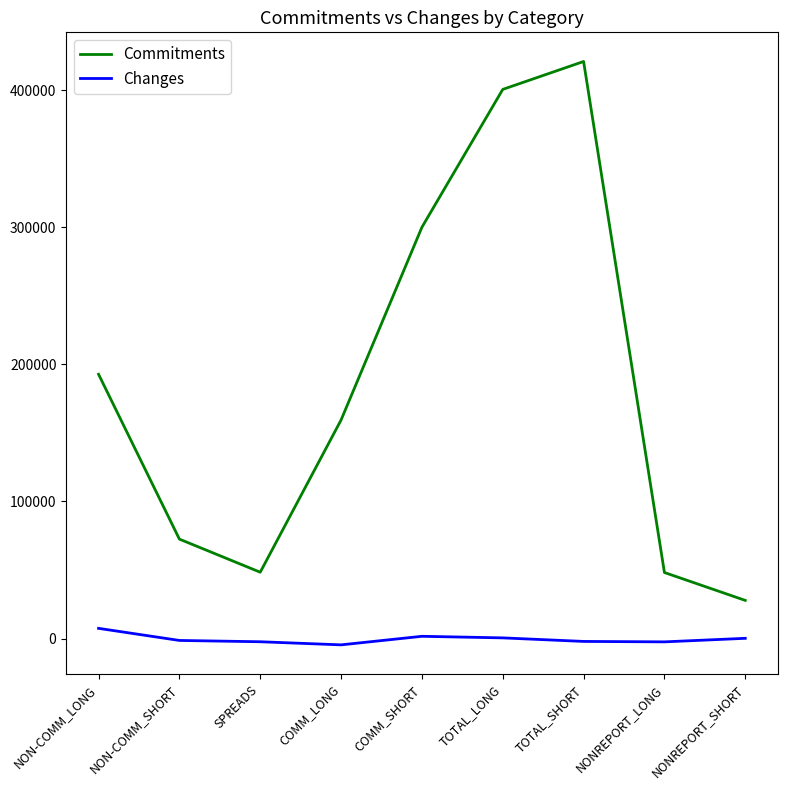

What is the maximum value shown in the chart?

420883